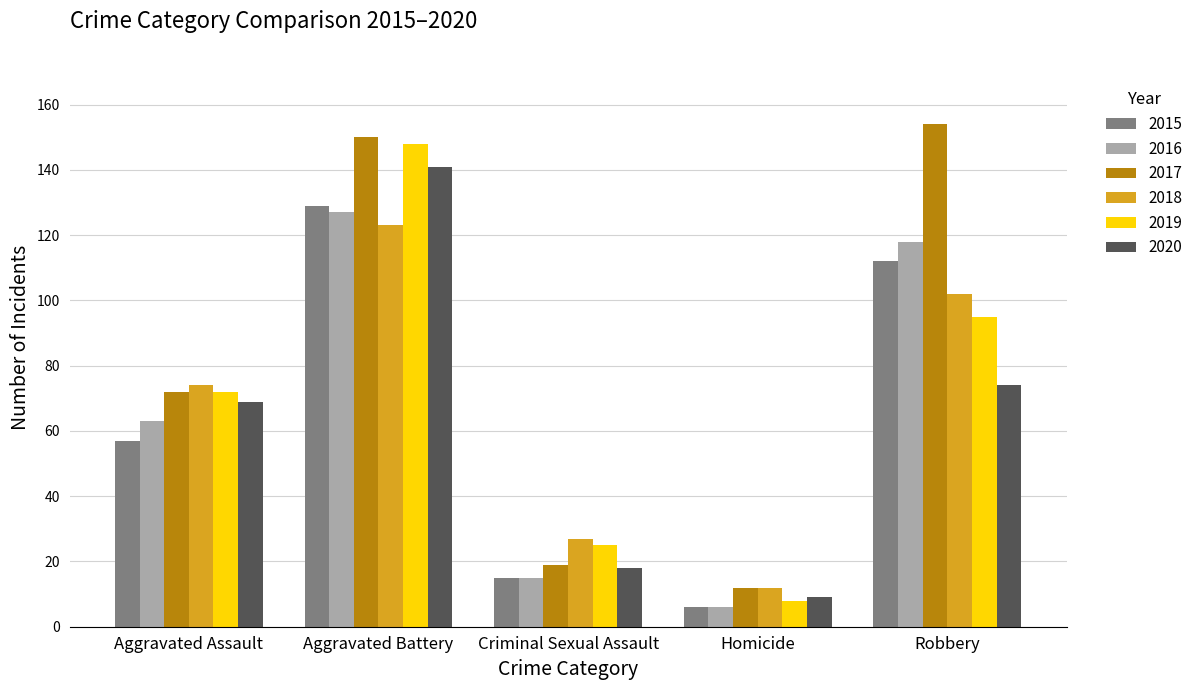

What position from the left is Aggravated Assault?

1